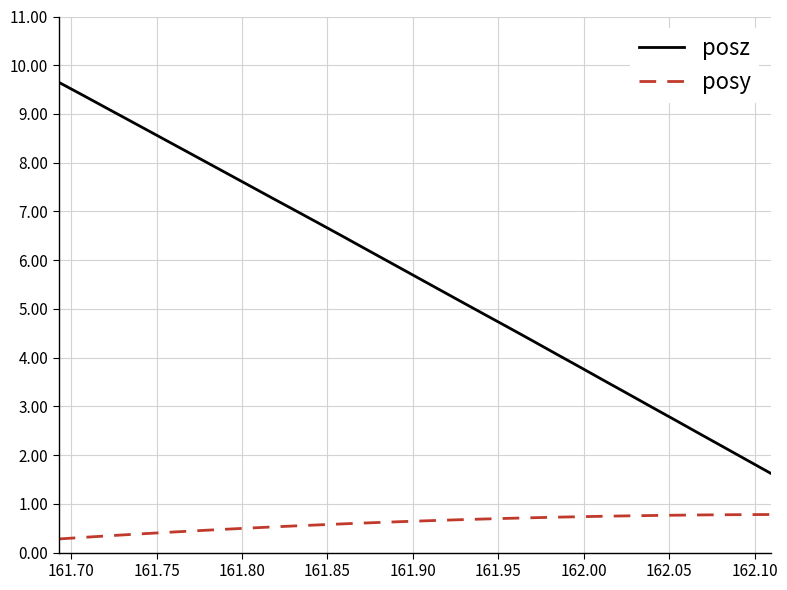

What is the sum of all posy values?

18.7